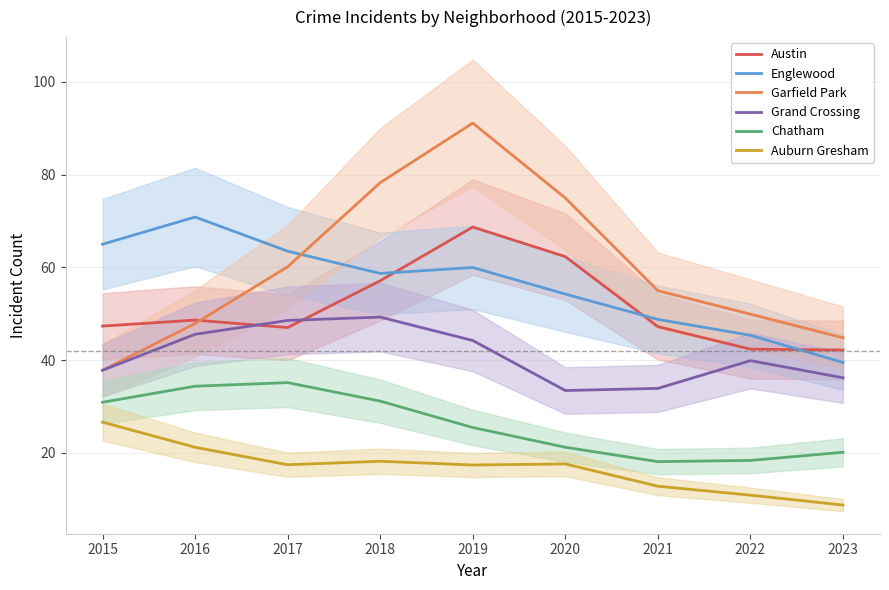

What is the minimum value for Austin?

42.2